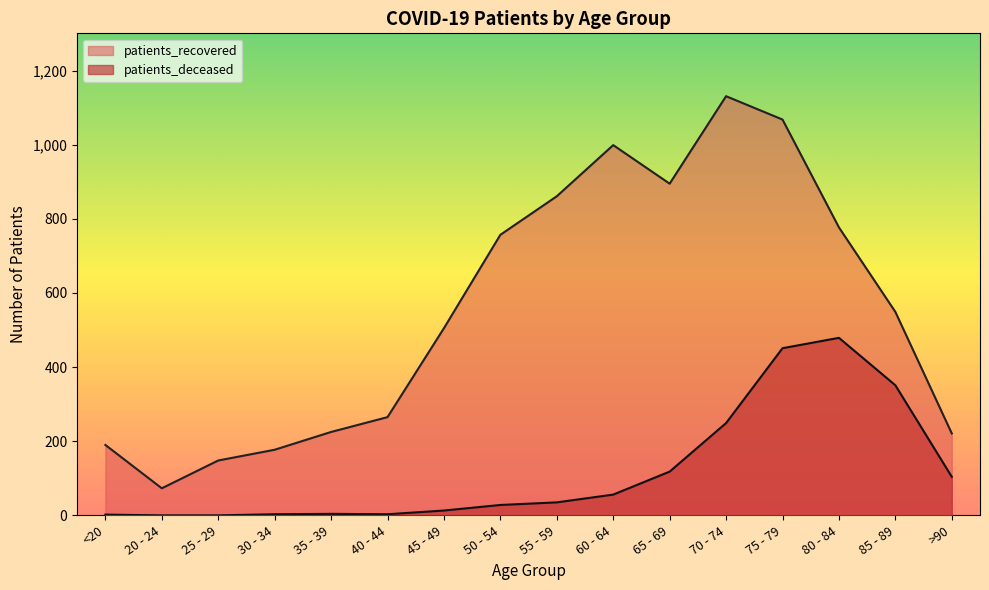

Does the chart display data point markers on the line(s)?

No